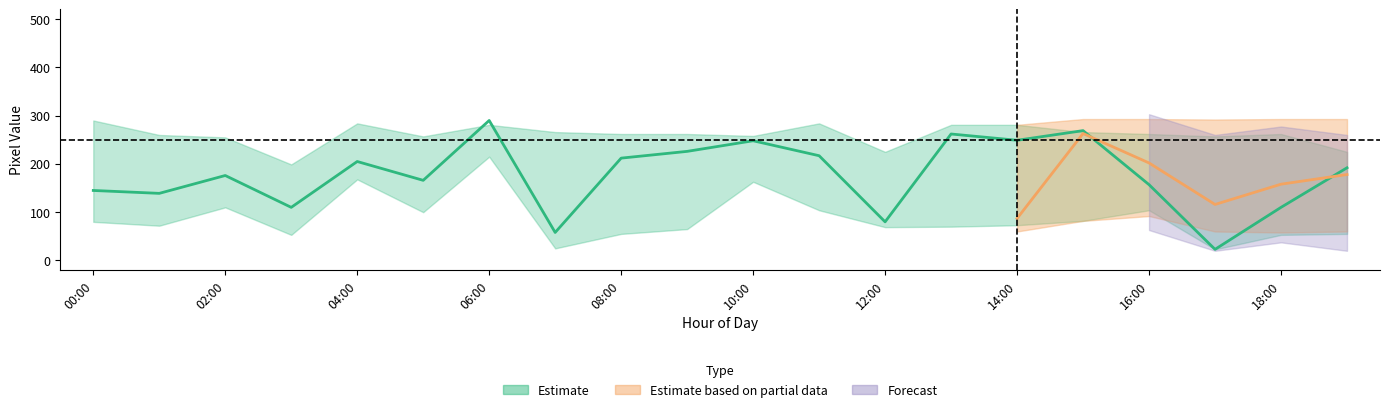

Is this an area chart (filled region under the line)?

No